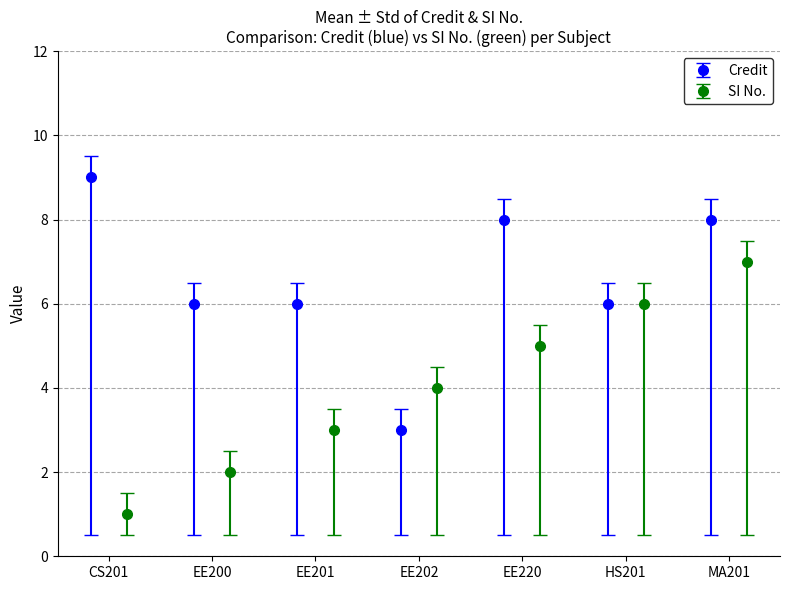

Is it true that Credit equals 12 at MA201?

False